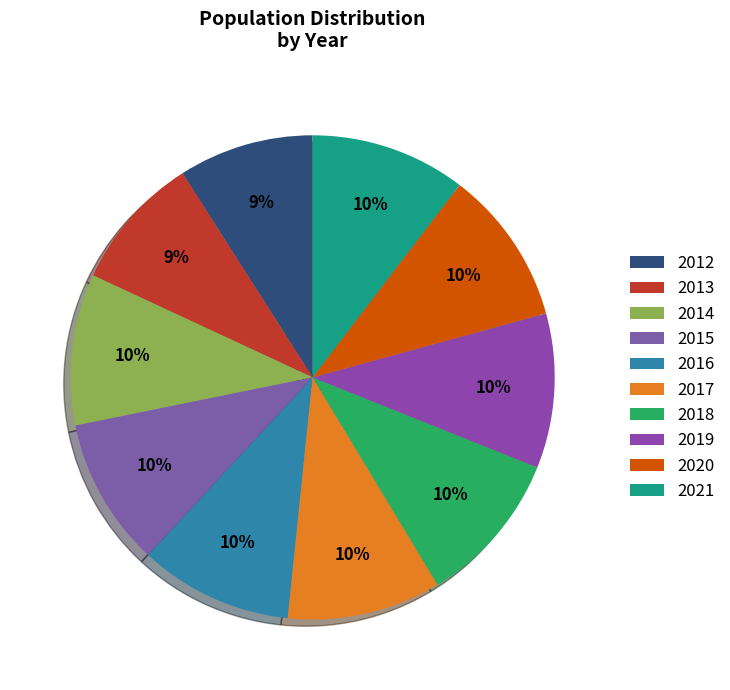

What is the largest slice in the pie chart?

2021